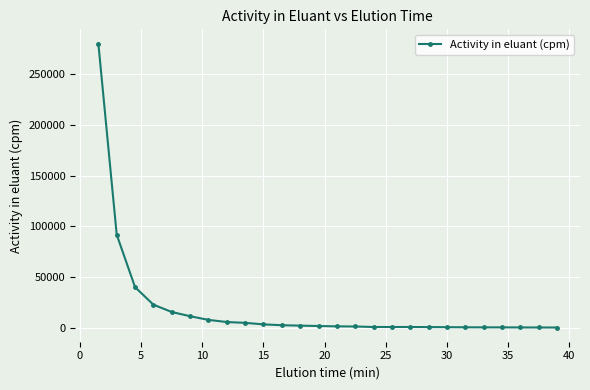

What is the maximum value shown in the chart?

280416.4